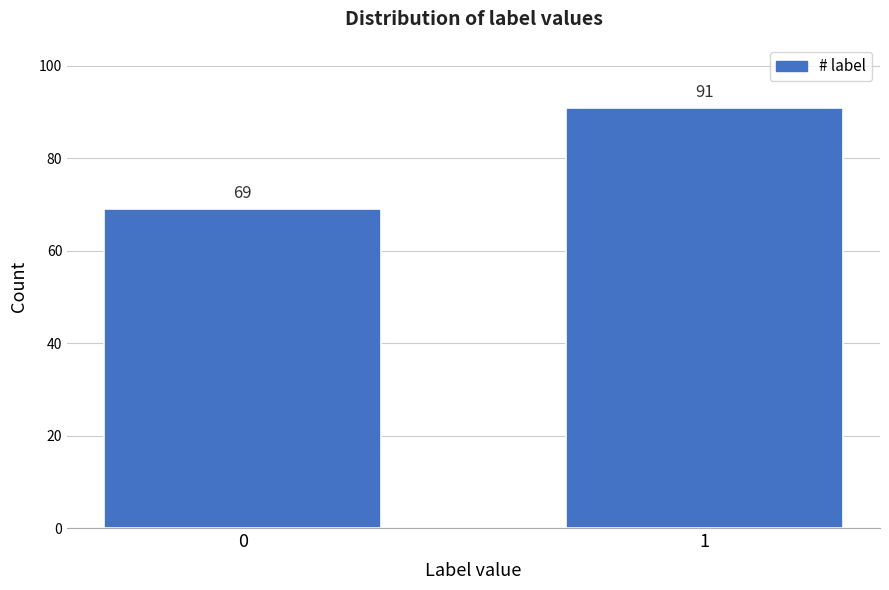

Reading left to right, extract all data points from this chart.

69	91